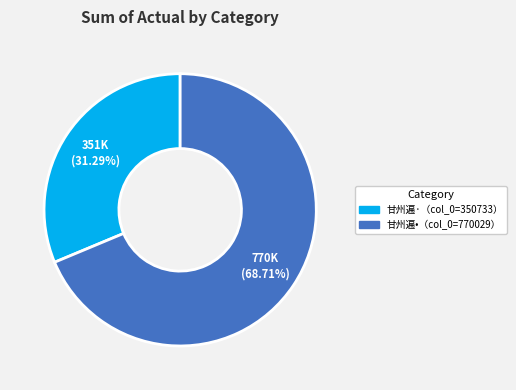

Is there any slice that represents more than half of the pie?

Yes